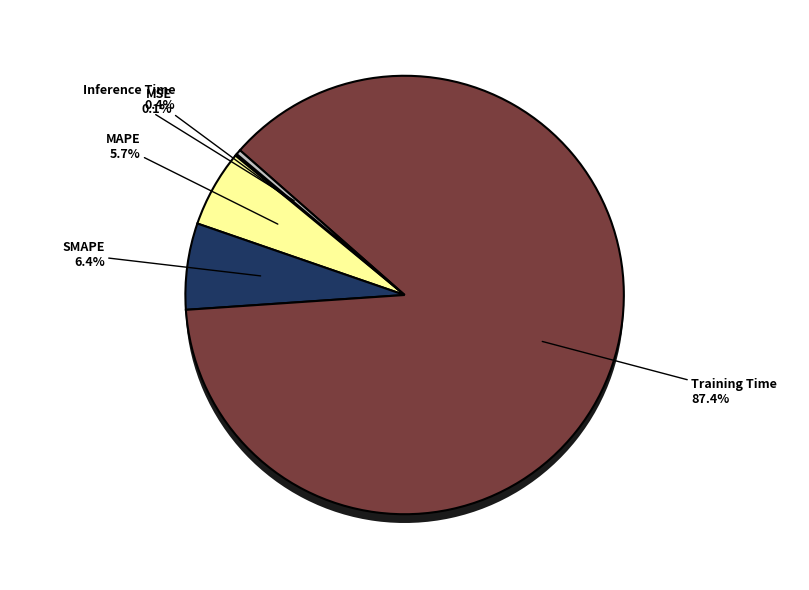

To the nearest percent, what is the difference between the largest and smallest slice percentages?

87%